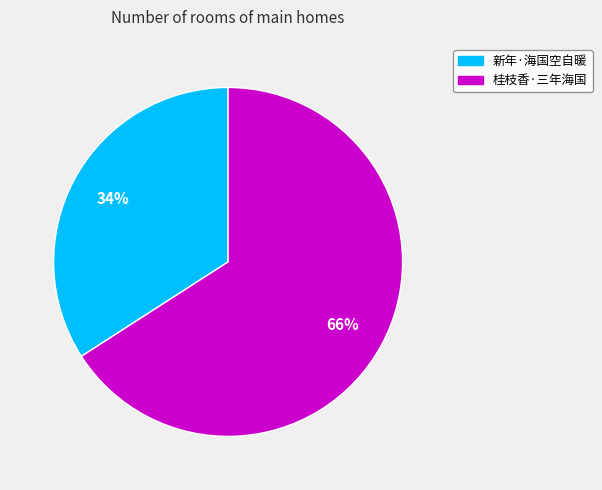

What is the majority slice?

桂枝香·三年海国